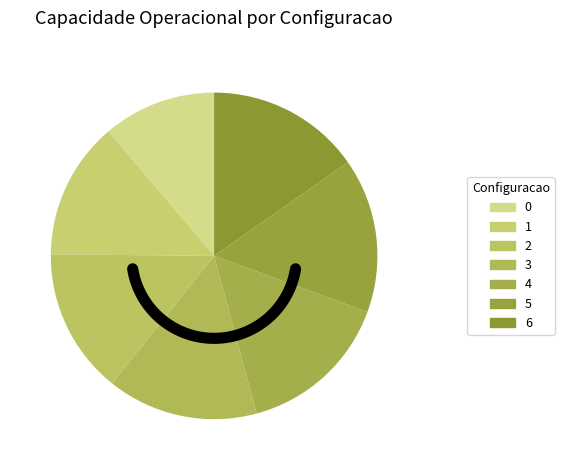

To the nearest percent, what is the difference between the 6 and 1 slice percentages?

2%